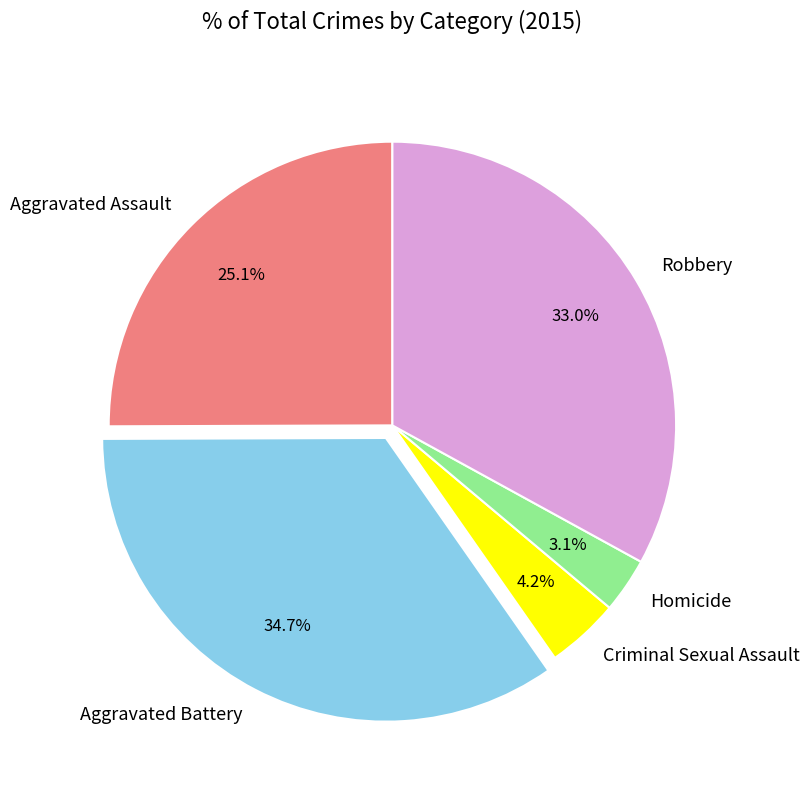

To the nearest percent, what is the combined percentage of Criminal Sexual Assault and Robbery?

37%